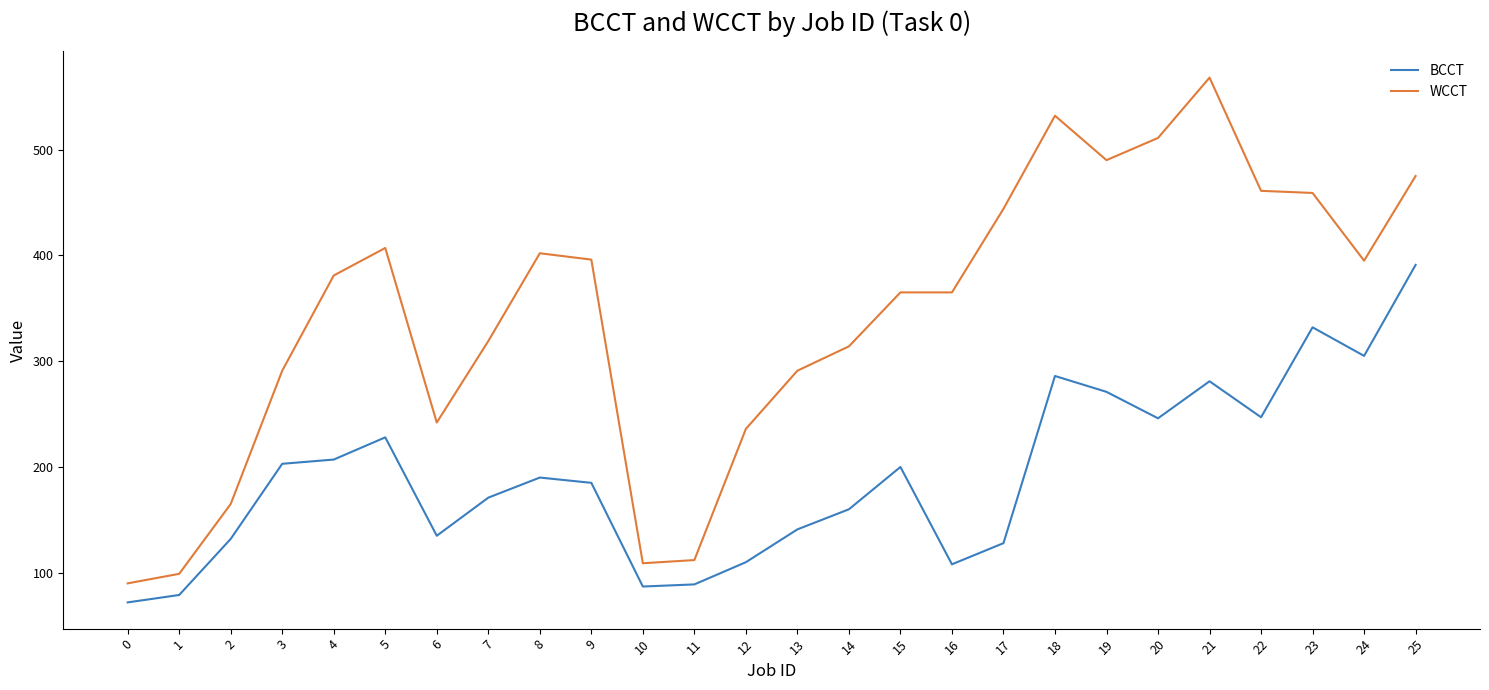

Rank the series by their maximum value, from highest to lowest.

WCCT, BCCT